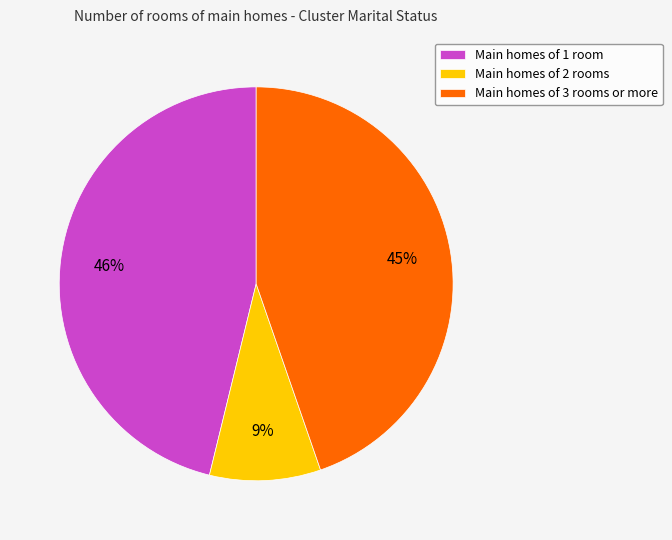

Is the sum of Main homes of 2 rooms and Main homes of 3 rooms or more greater than half?

Yes